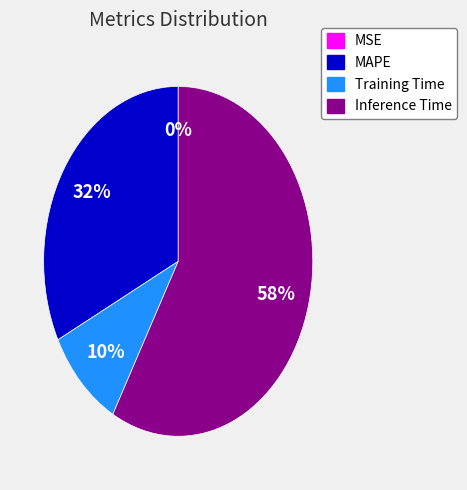

To the nearest percent, what is the average slice percentage?

25%